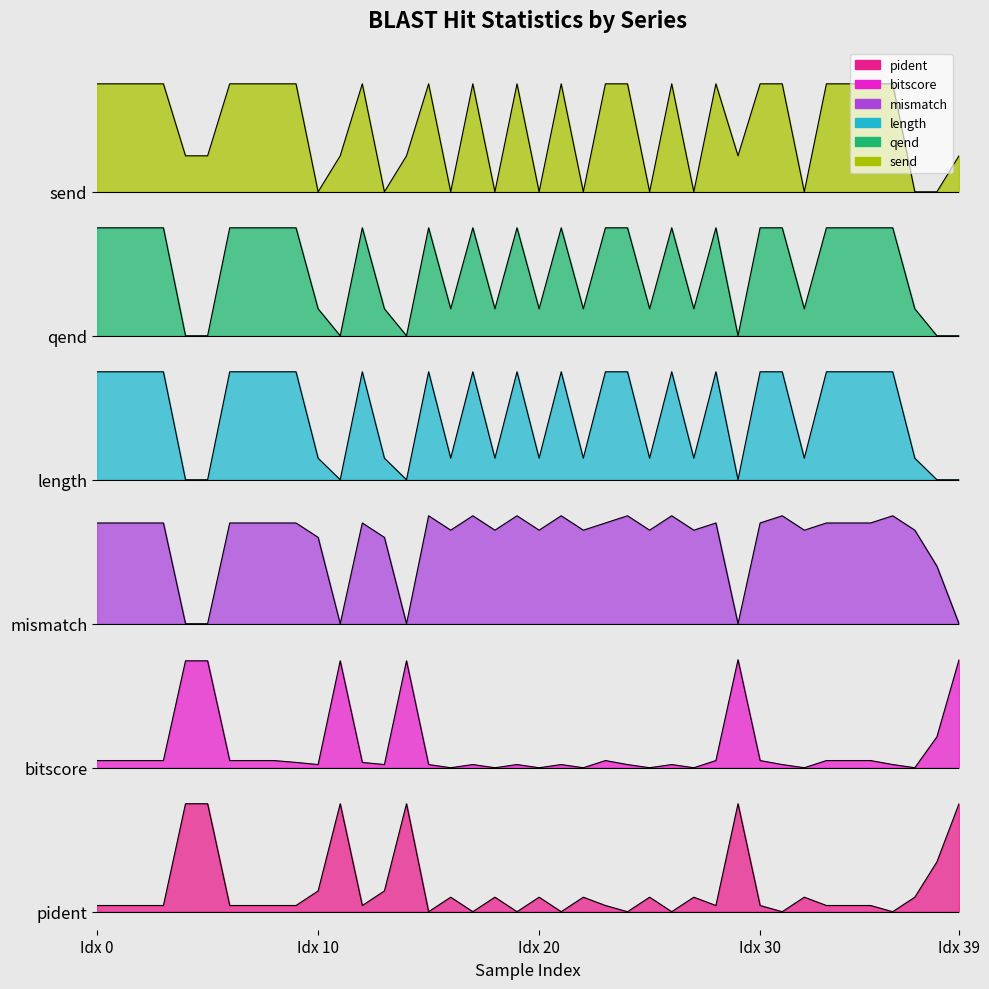

Where is length nearest to the value 4?

Idx 10